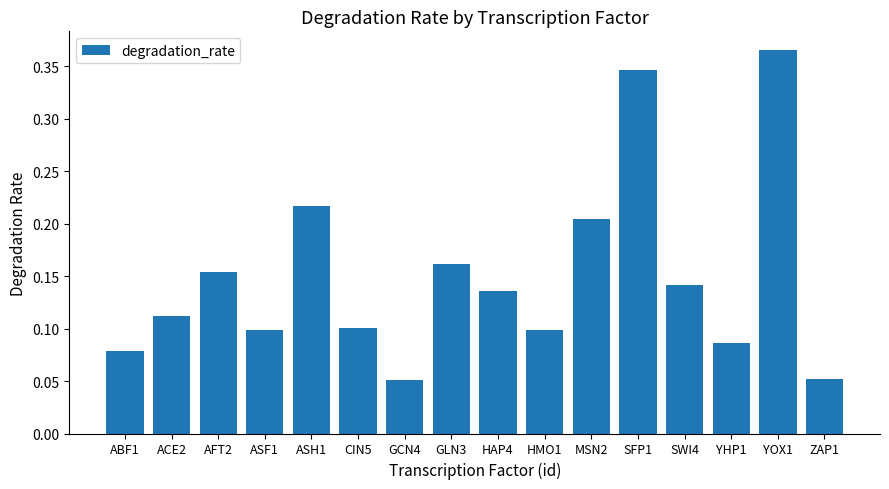

What is the change in value from ASF1 to YOX1?

+0.3